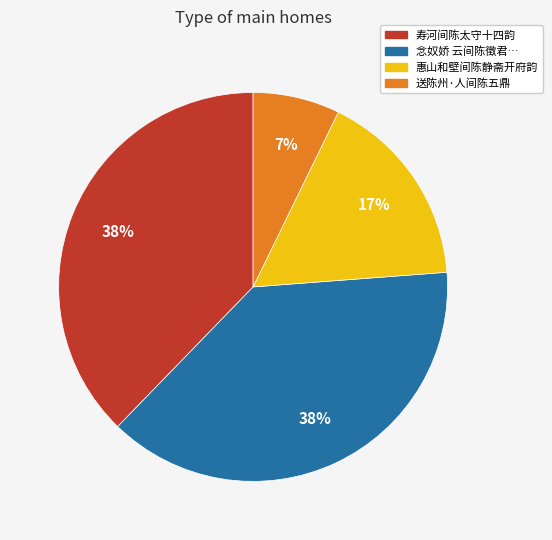

To the nearest percent, what is the difference between the largest and smallest slice percentages?

31%